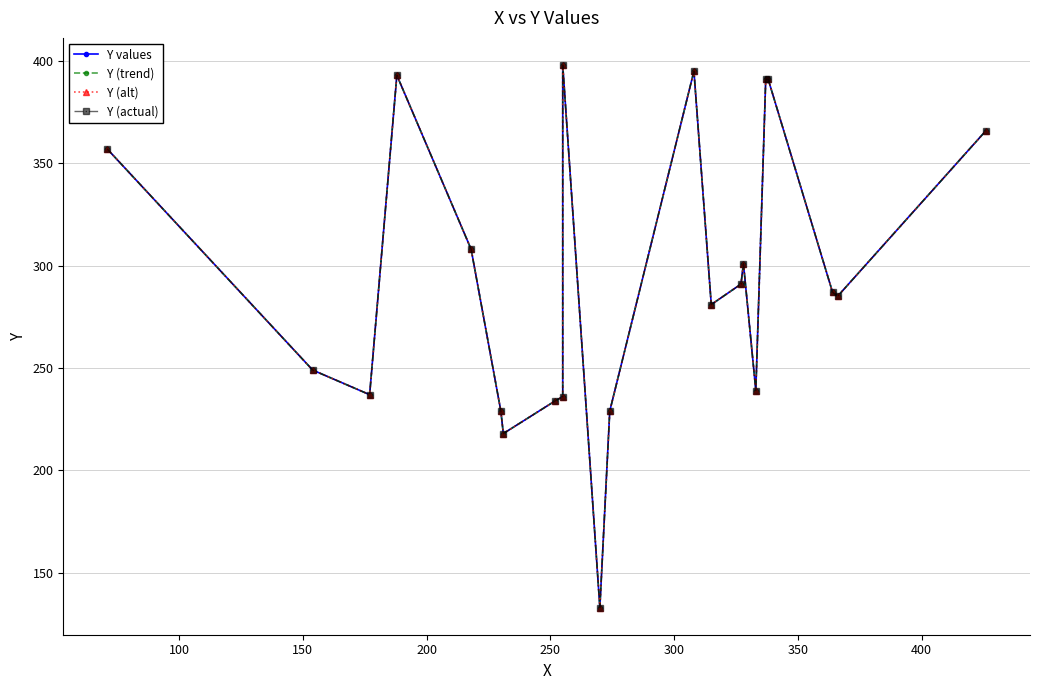

True or false: Y (trend) and Y (alt) intersect in this chart.

False